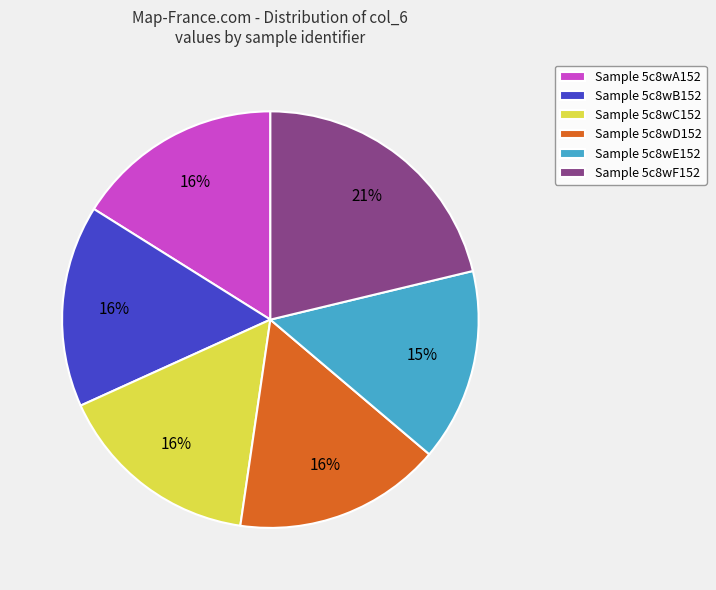

What percentage is the Sample 5c8wD152 slice, to the nearest percent?

16%